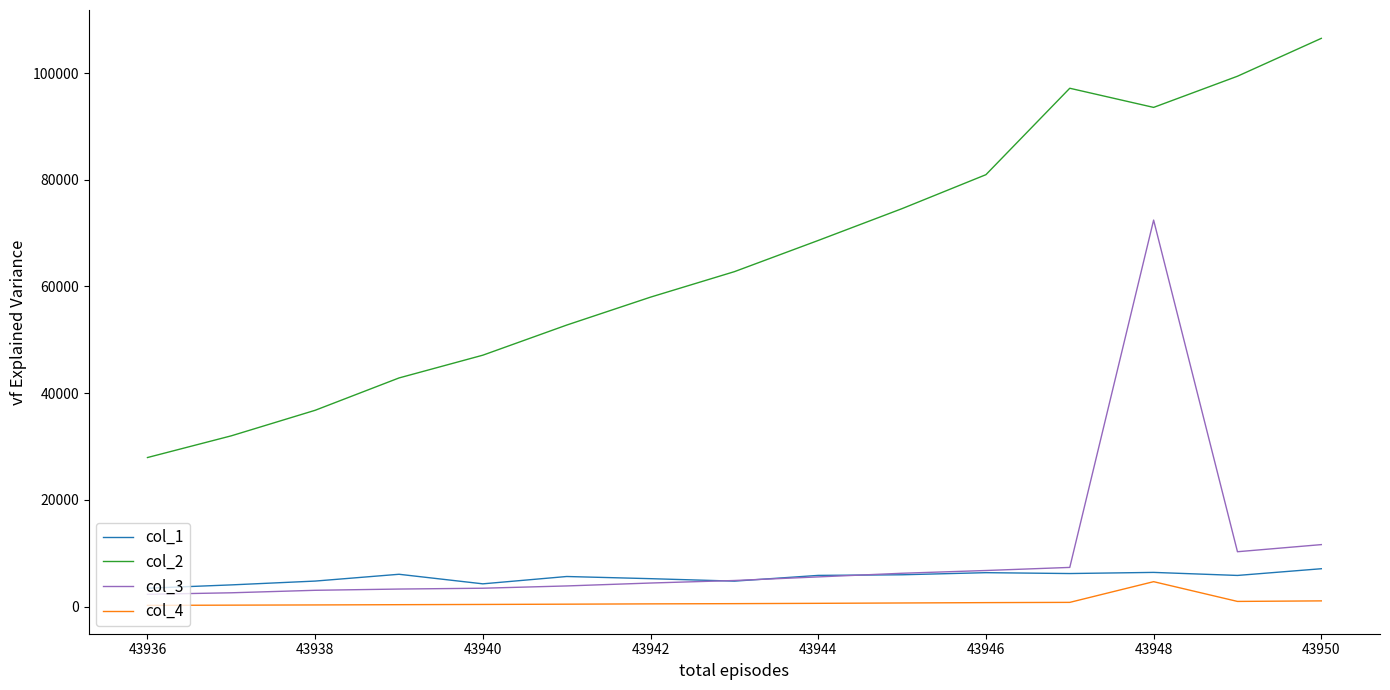

Rank the series by their maximum value, from highest to lowest.

col_2, col_3, col_1, col_4